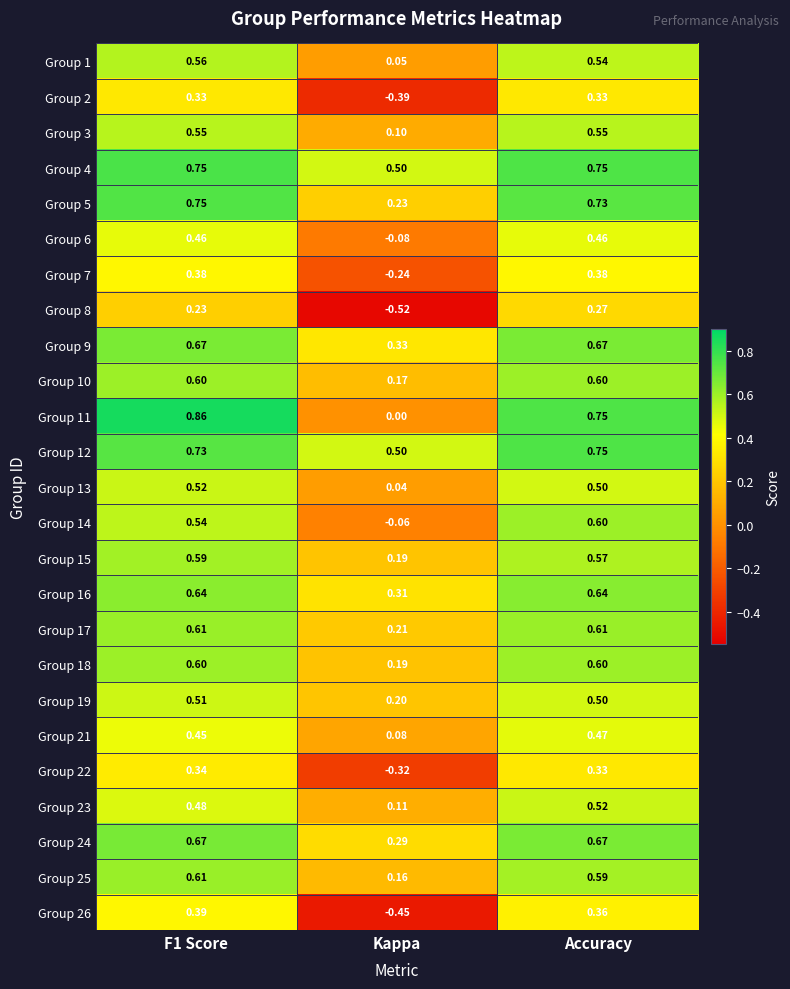

Which category has the lowest value in the Group 5 series?

Kappa